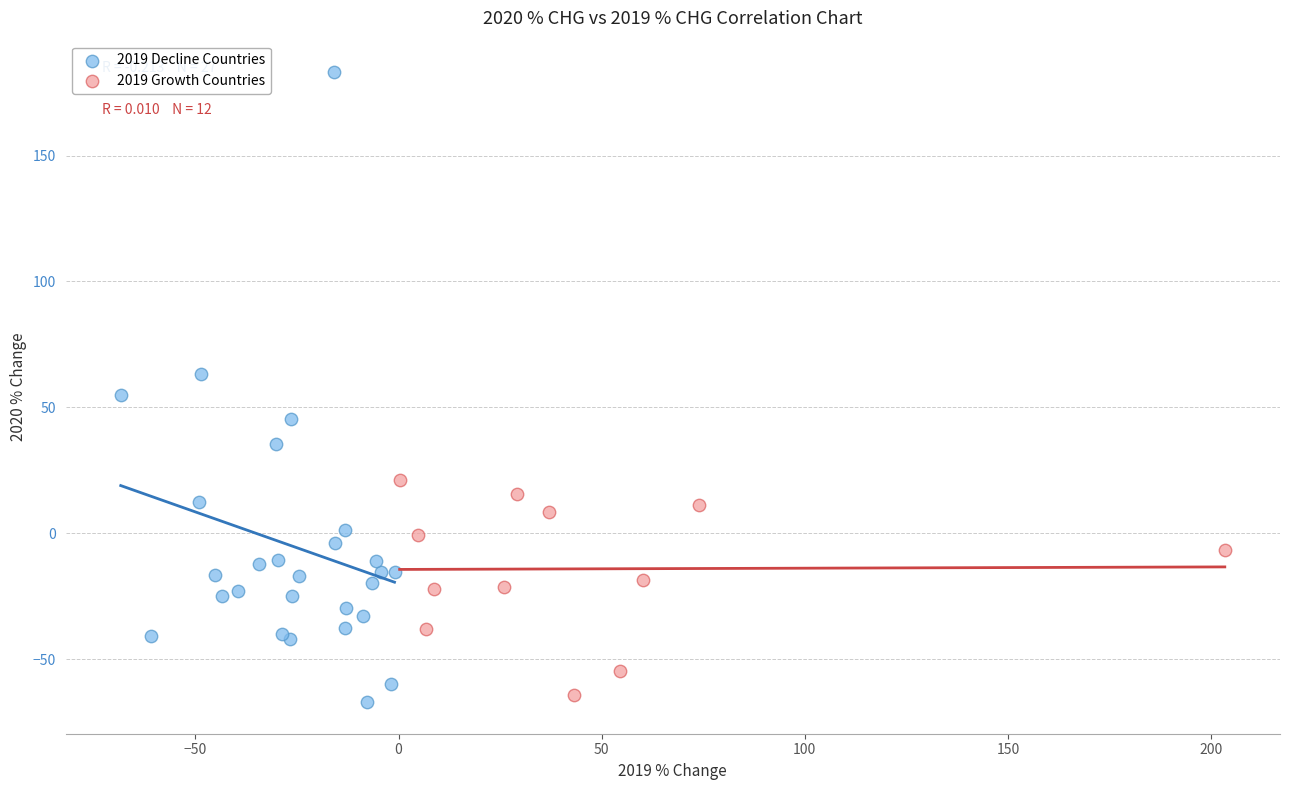

Which series has the widest spread of Y values?

2019 Decline Countries